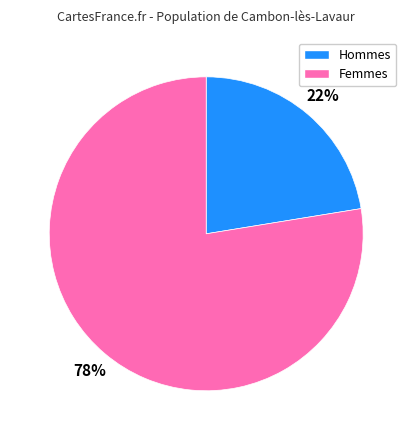

To the nearest percent, what is the average slice percentage?

50%